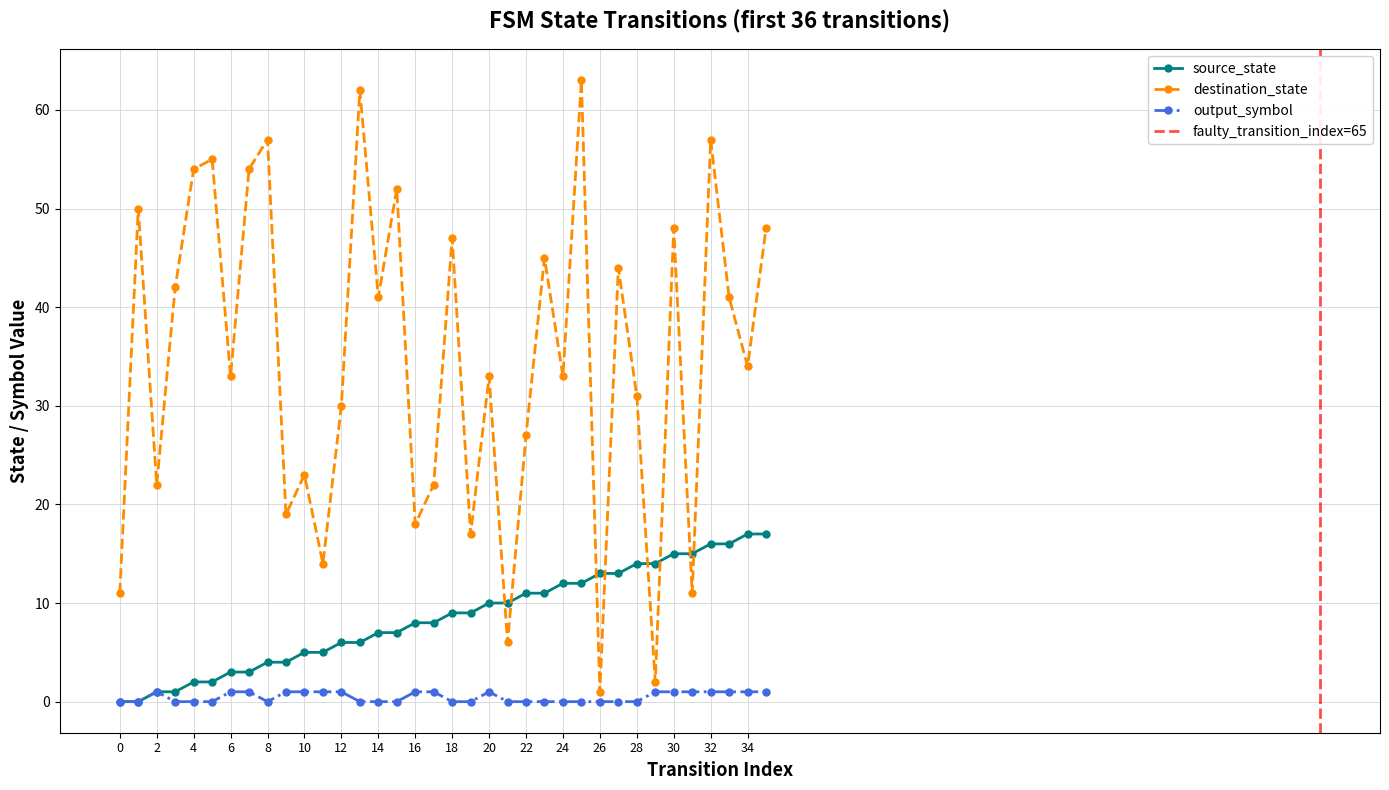

What are all the series names shown in the legend?

source_state, destination_state, output_symbol